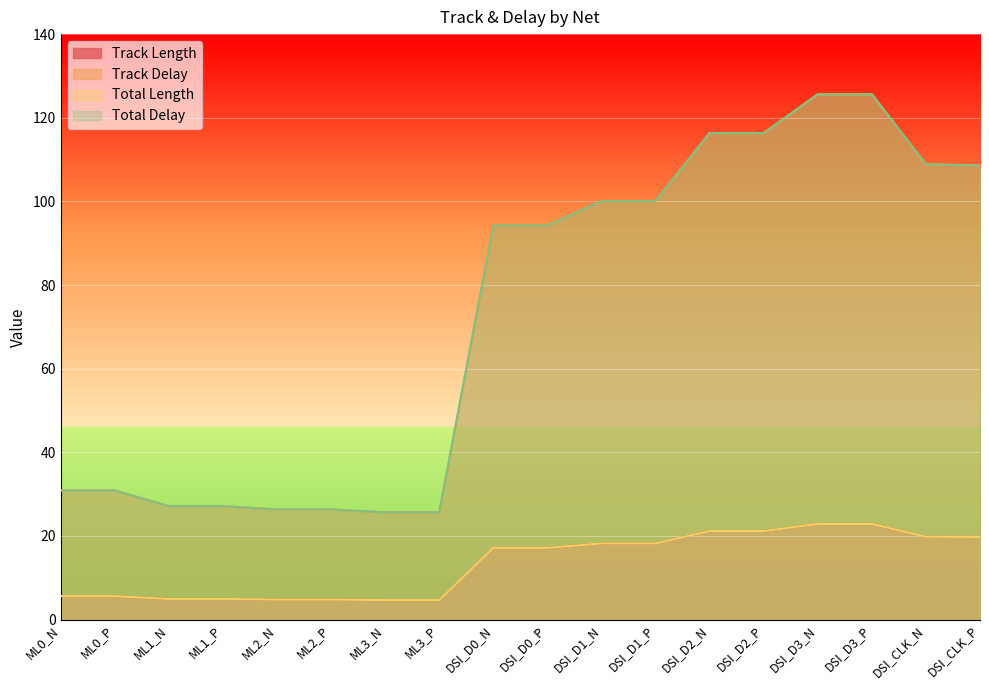

What is the label of the 10th point from the left?

DSI_D0_P